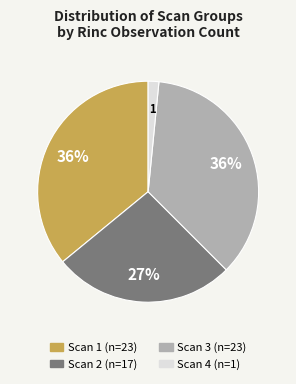

To the nearest percent, what is the difference between the largest and smallest slice percentages?

34%